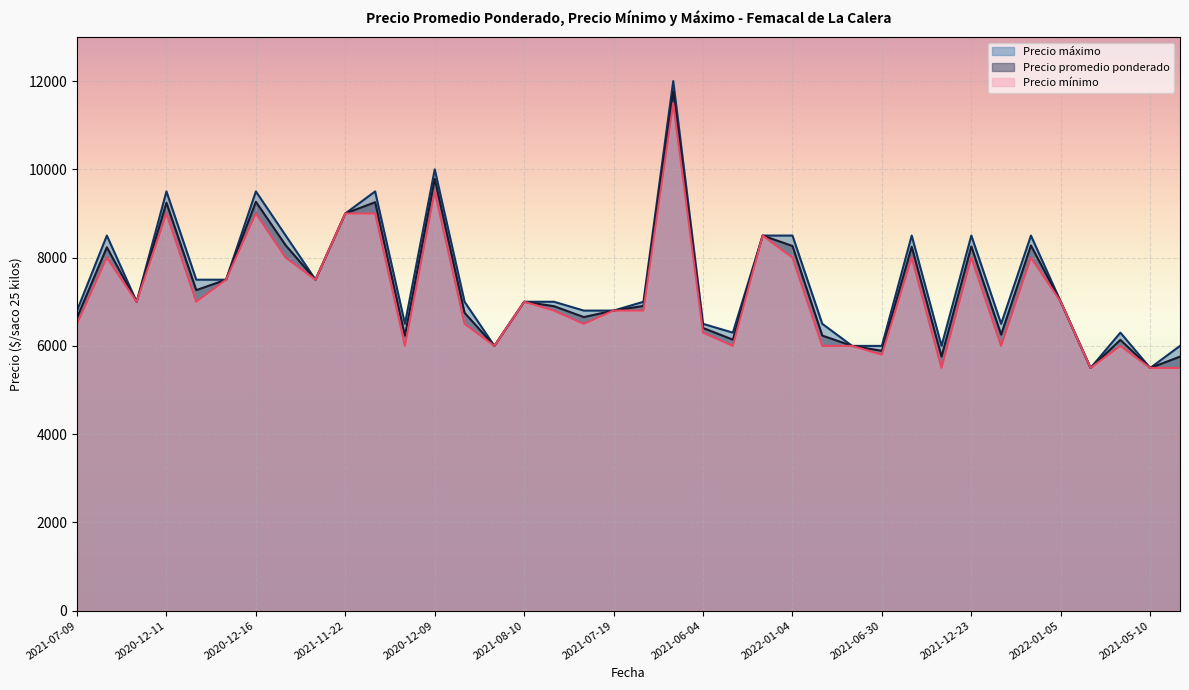

What is the sum of the Precio minimo values at 2021-06-01 and 2020-12-11?

14500